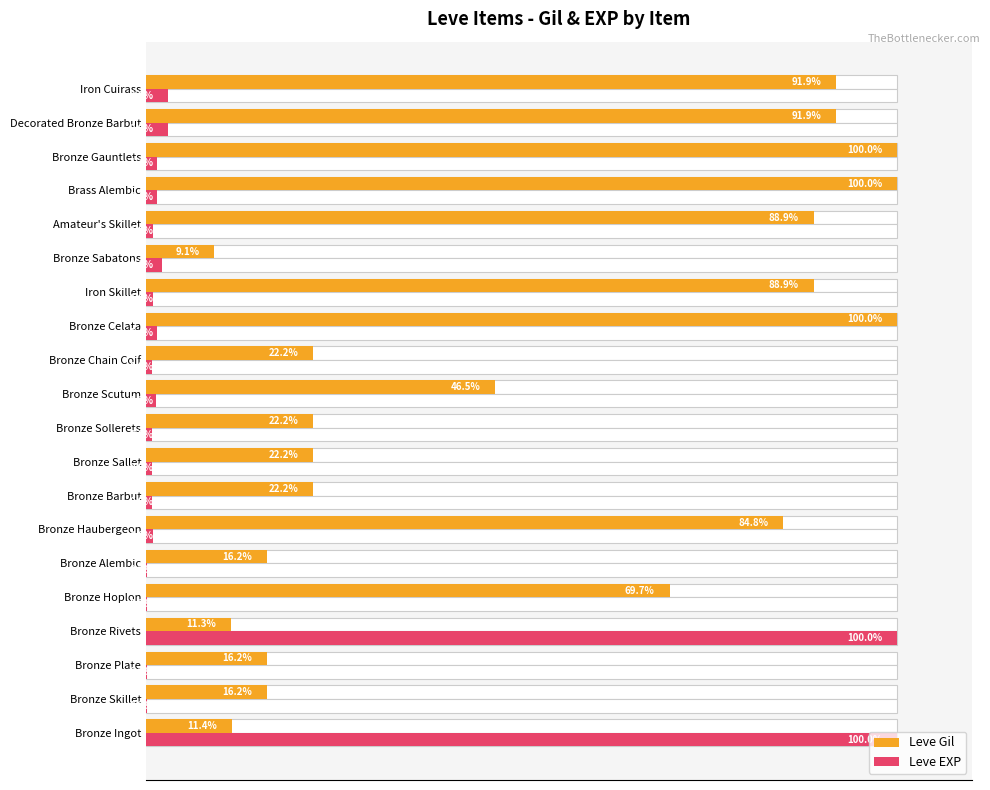

Which series changed the most between Bronze Haubergeon and Brass Alembic?

Leve Gil